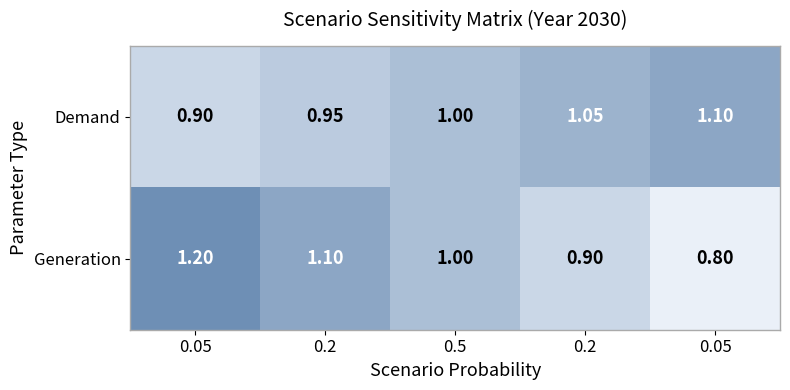

List the series in order of their peak value, lowest first.

Demand, Generation